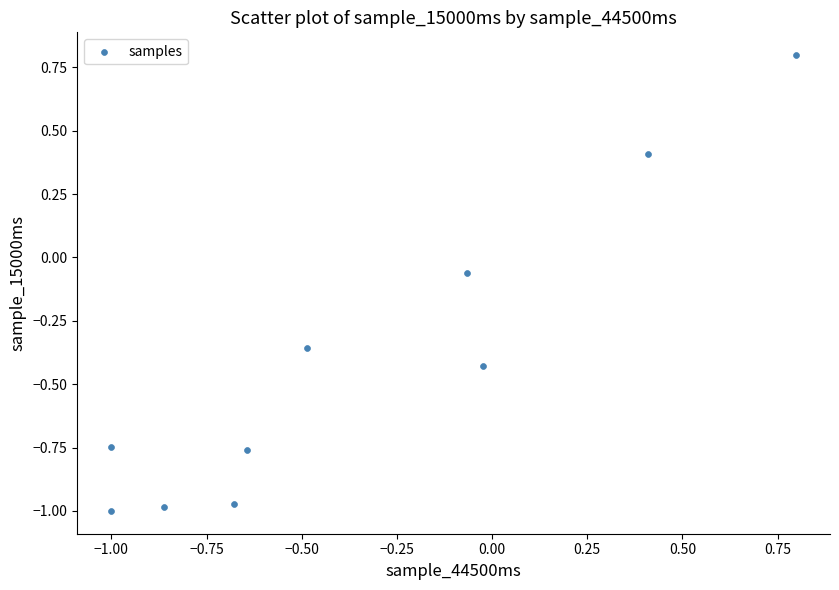

What is the range of X values (max minus min)?

1.8